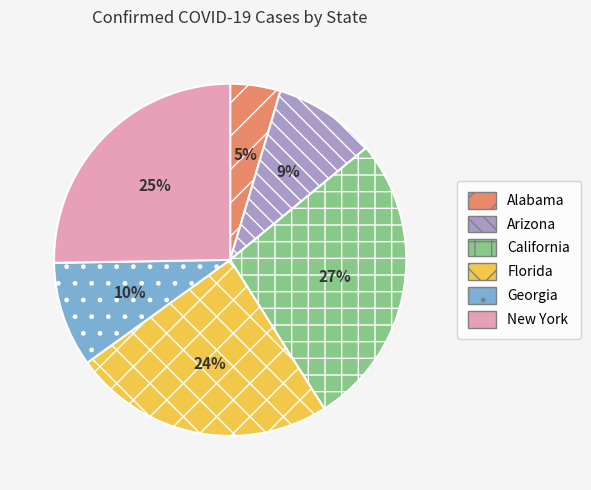

Which category has the biggest portion of the pie?

California